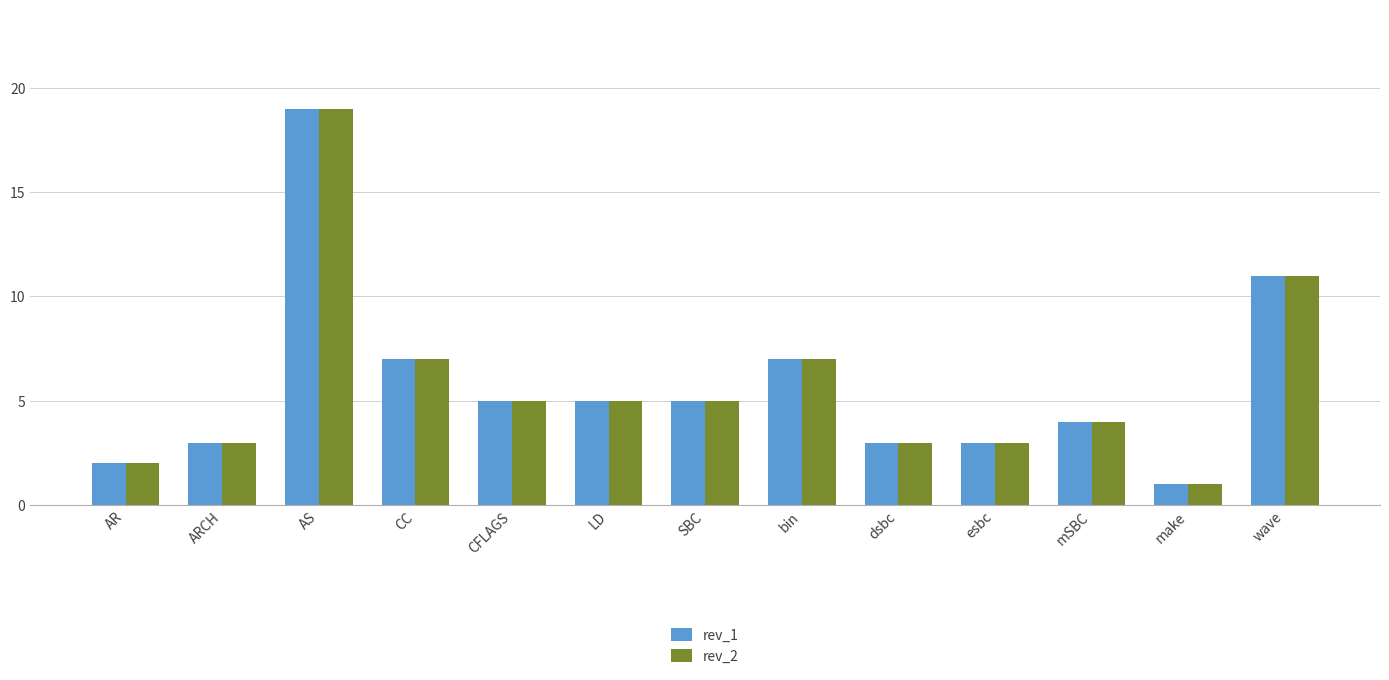

True or false: rev_1 has a value of 5 at CFLAGS.

True